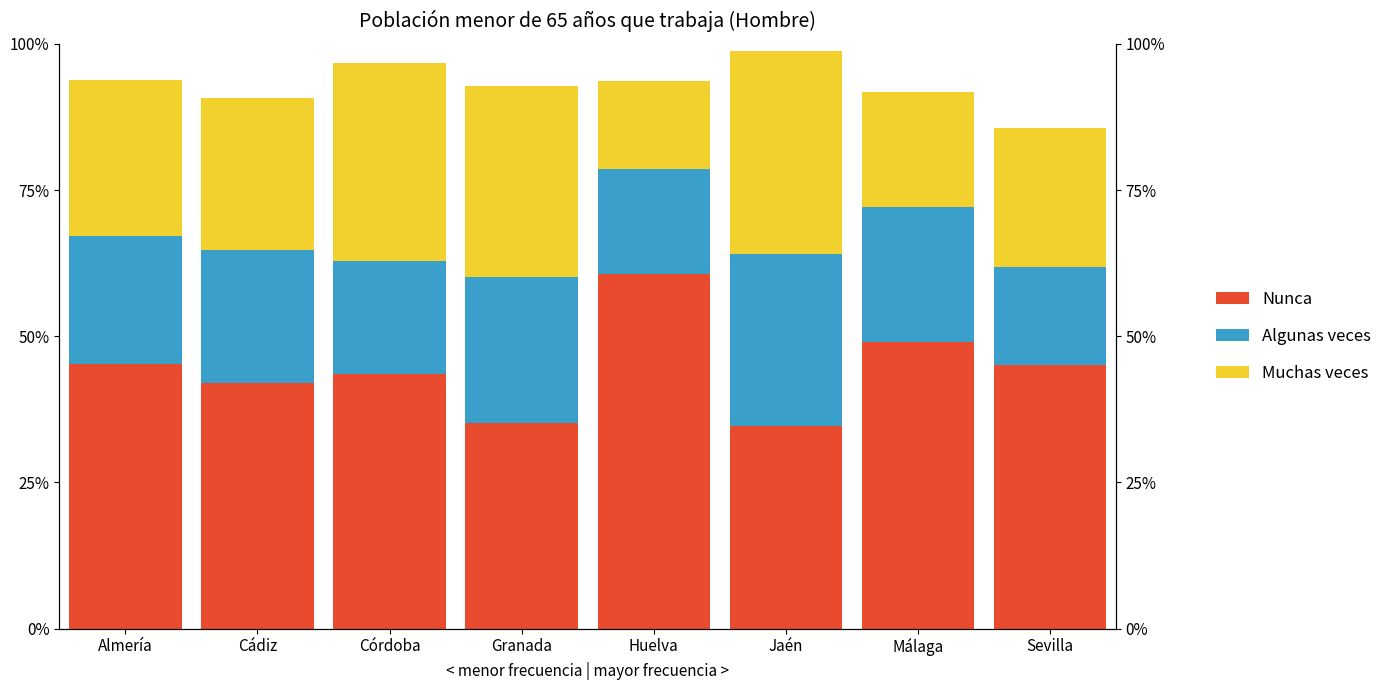

What is the difference between the Nunca values at Huelva and Cádiz?

0.2